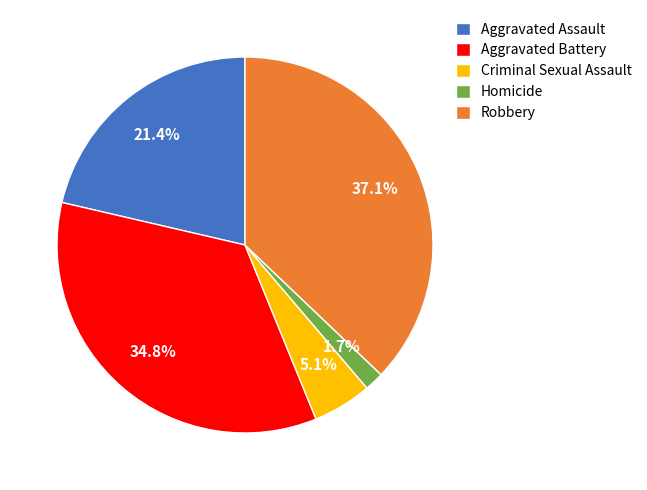

What portion of the pie excludes Homicide?

98.3%